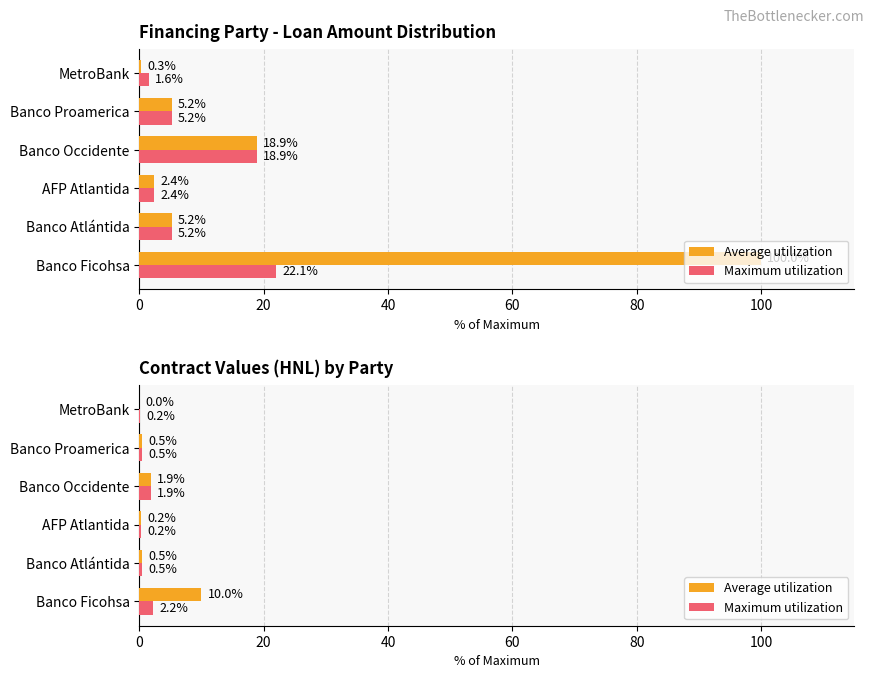

Rank the series at 0 from lowest to highest value.

Maximum utilization, Average utilization